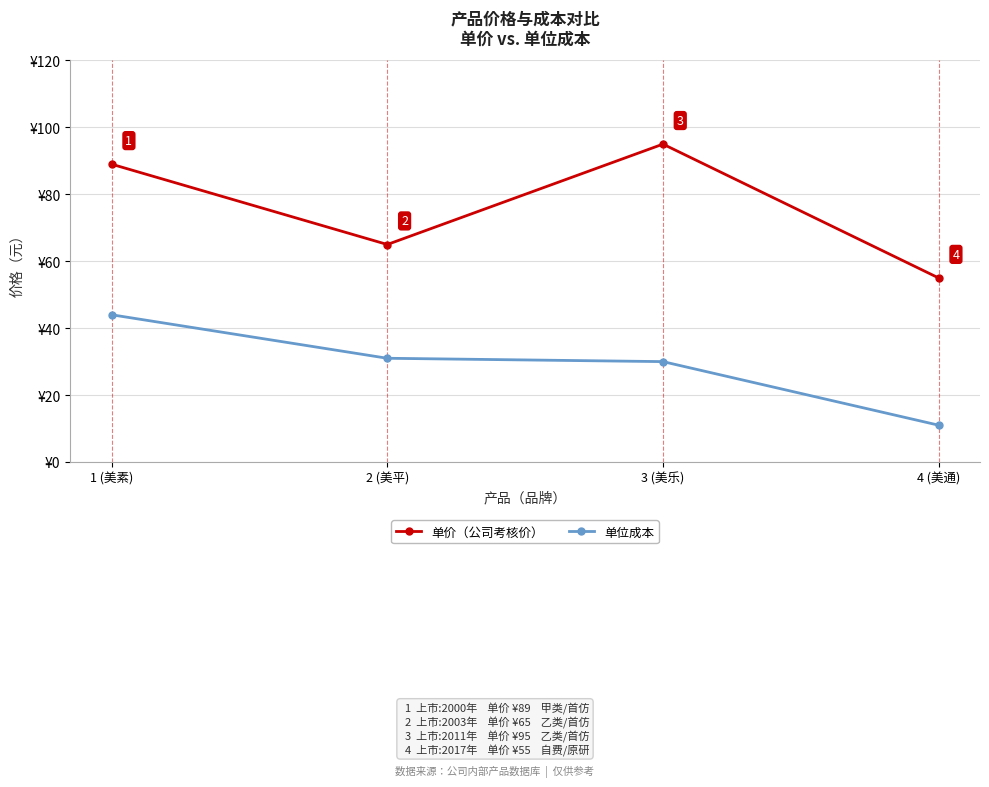

What is the label of the 1st point from the left?

1 (美素)